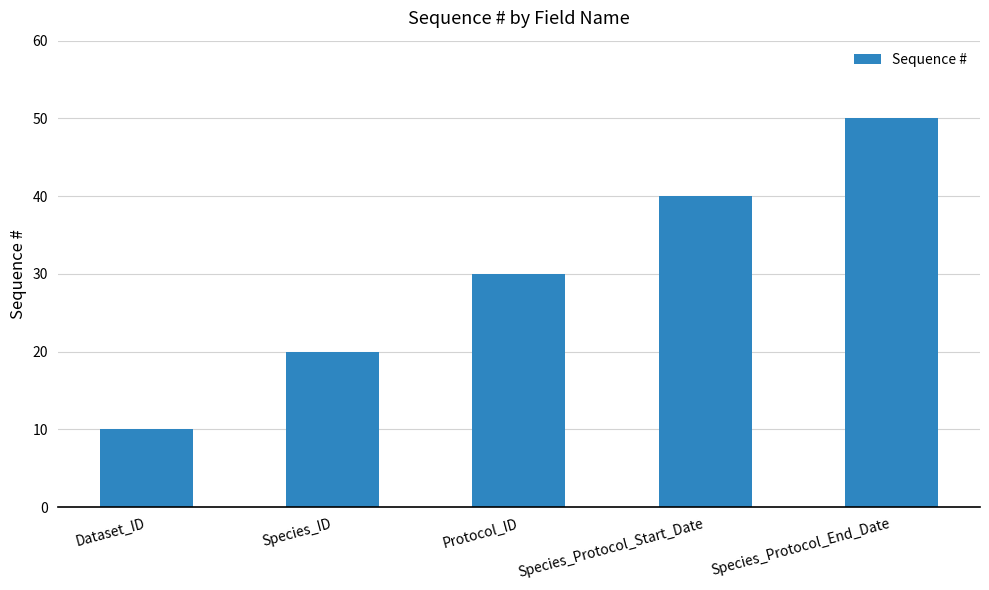

How many bars are there in total?

5